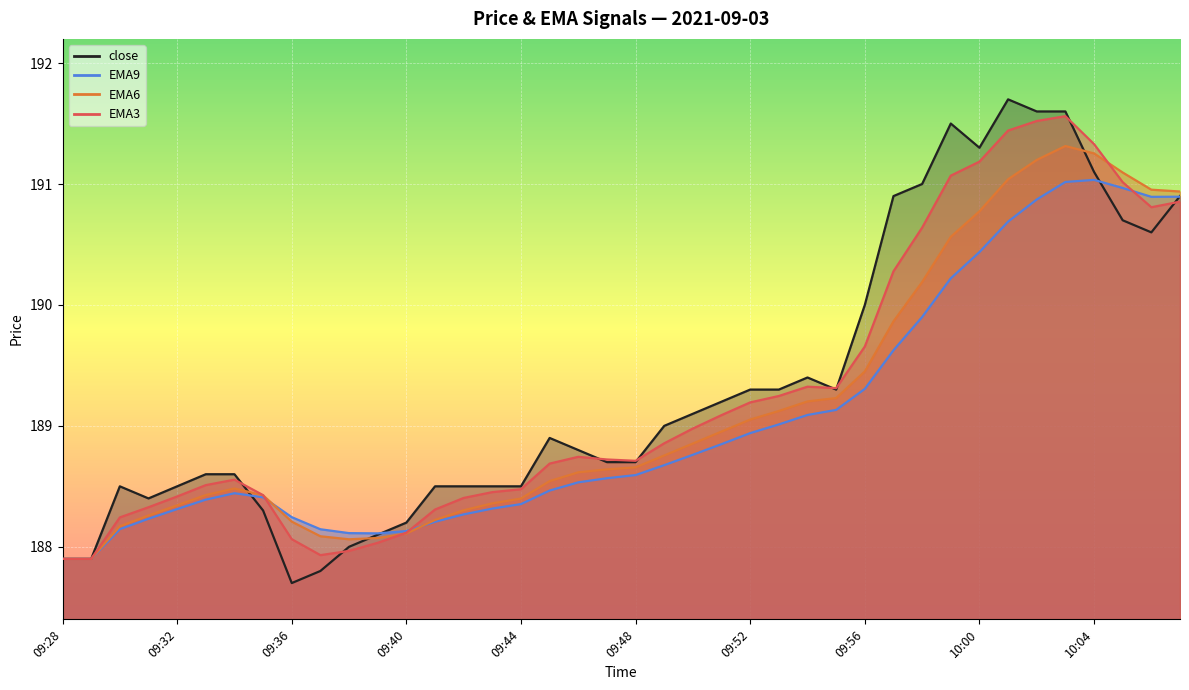

Where do EMA3 and EMA6 first cross each other?

09:35 and 09:36